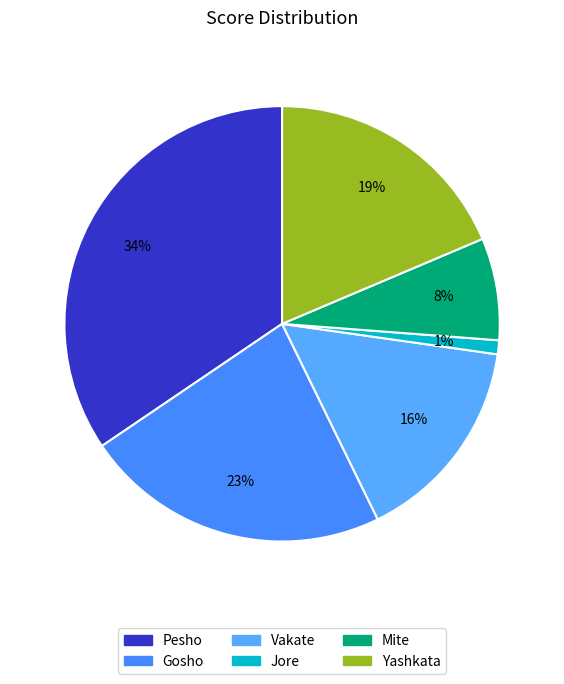

To the nearest percent, what is the average slice percentage?

17%